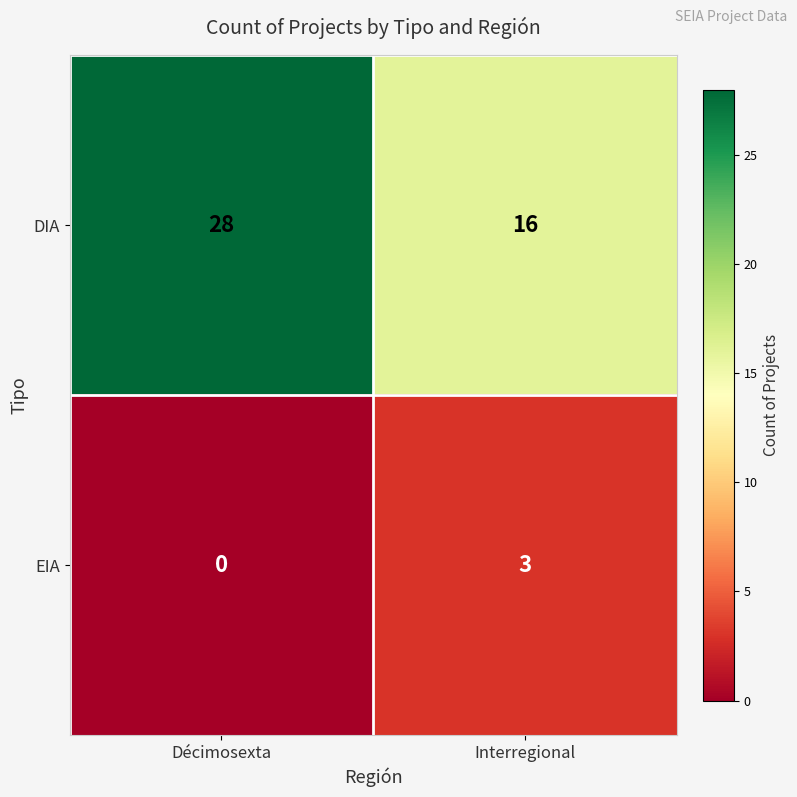

Is it true that DIA equals 26 at Interregional?

False